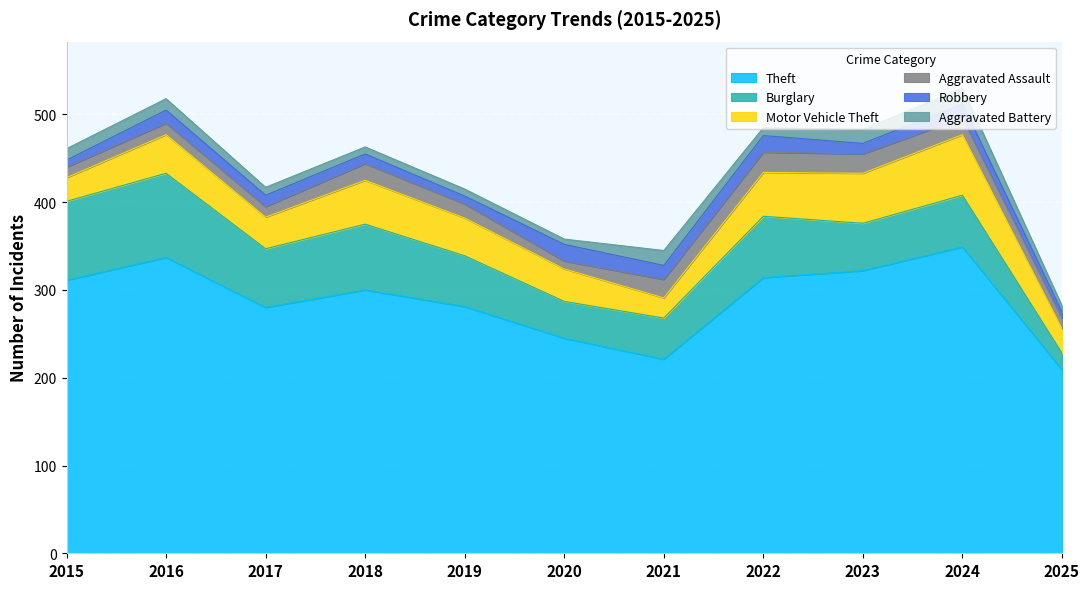

Reading left to right, extract all data points from this chart.

Theft: 2015=311	2016=337	2017=280	2018=300	2019=281	2020=245	2021=221	2022=314	2023=322	2024=349	2025=209
Burglary: 2015=90	2016=96	2017=67	2018=75	2019=58	2020=42	2021=47	2022=70	2023=54	2024=59	2025=19
Motor Vehicle Theft: 2015=27	2016=44	2017=36	2018=50	2019=43	2020=37	2021=23	2022=50	2023=57	2024=69	2025=28
Aggravated Assault: 2015=12	2016=13	2017=12	2018=19	2019=16	2020=9	2021=21	2022=23	2023=22	2024=19	2025=12
Robbery: 2015=8	2016=15	2017=13	2018=11	2019=9	2020=19	2021=16	2022=19	2023=12	2024=16	2025=7
Aggravated Battery: 2015=13	2016=13	2017=9	2018=8	2019=8	2020=6	2021=17	2022=9	2023=16	2024=18	2025=7